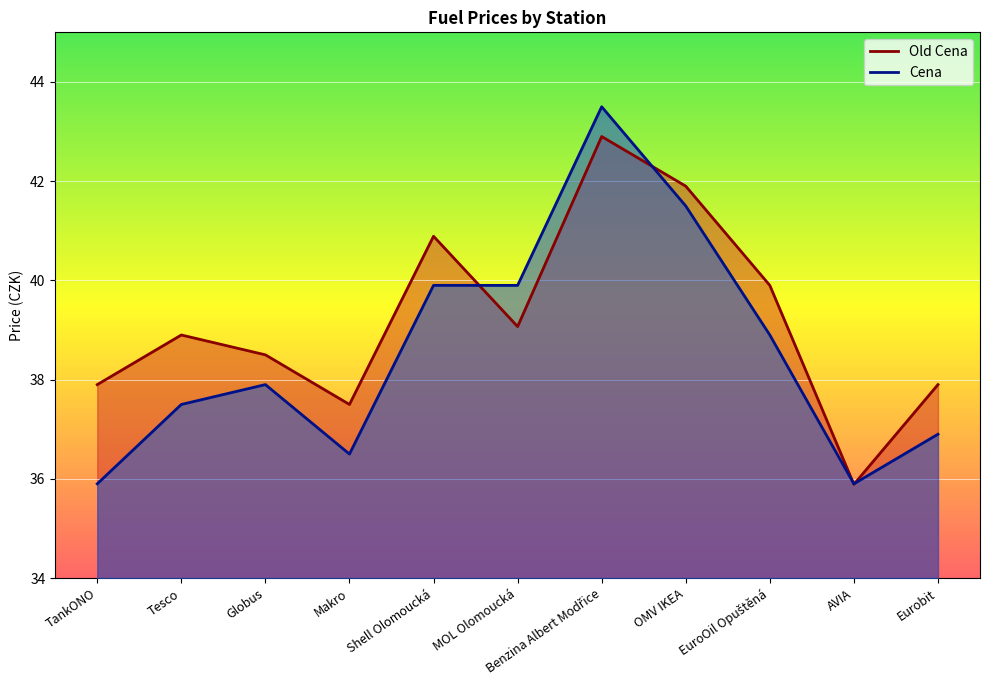

Is it true that Cena equals 38.9 at EuroOil Opuštěná?

True